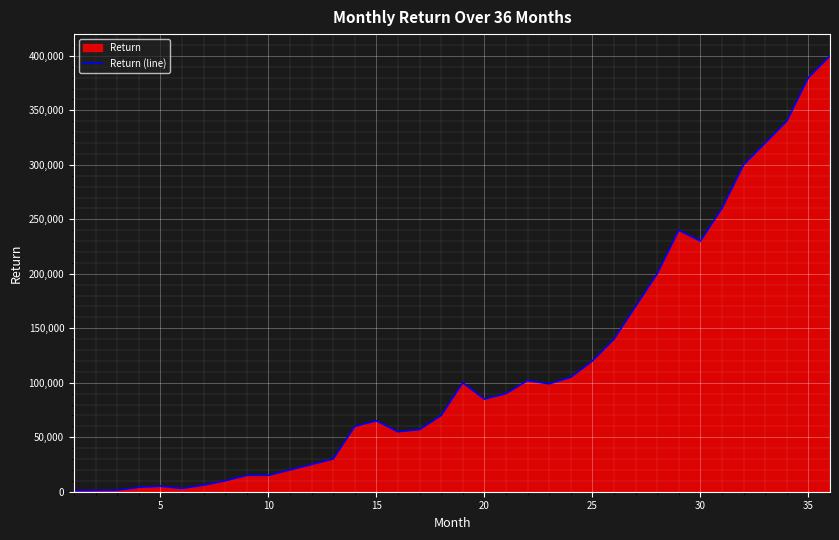

How many points are lower than both their immediate neighbors (excluding endpoints)?

5